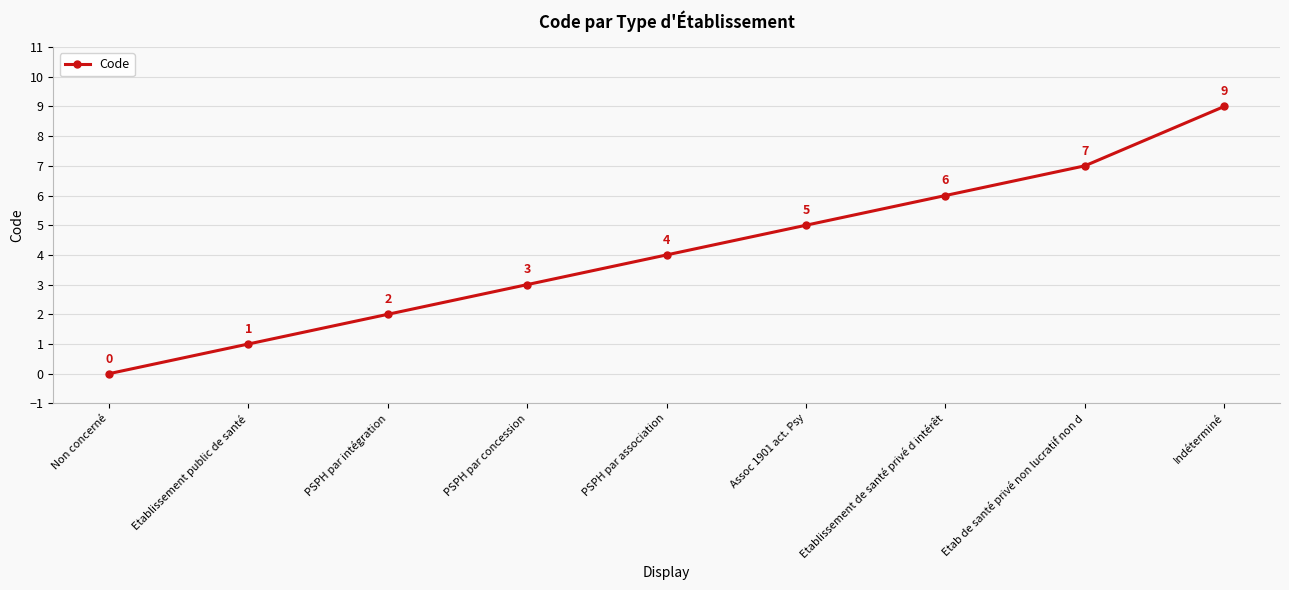

What is the value of the 9th point from the left?

9